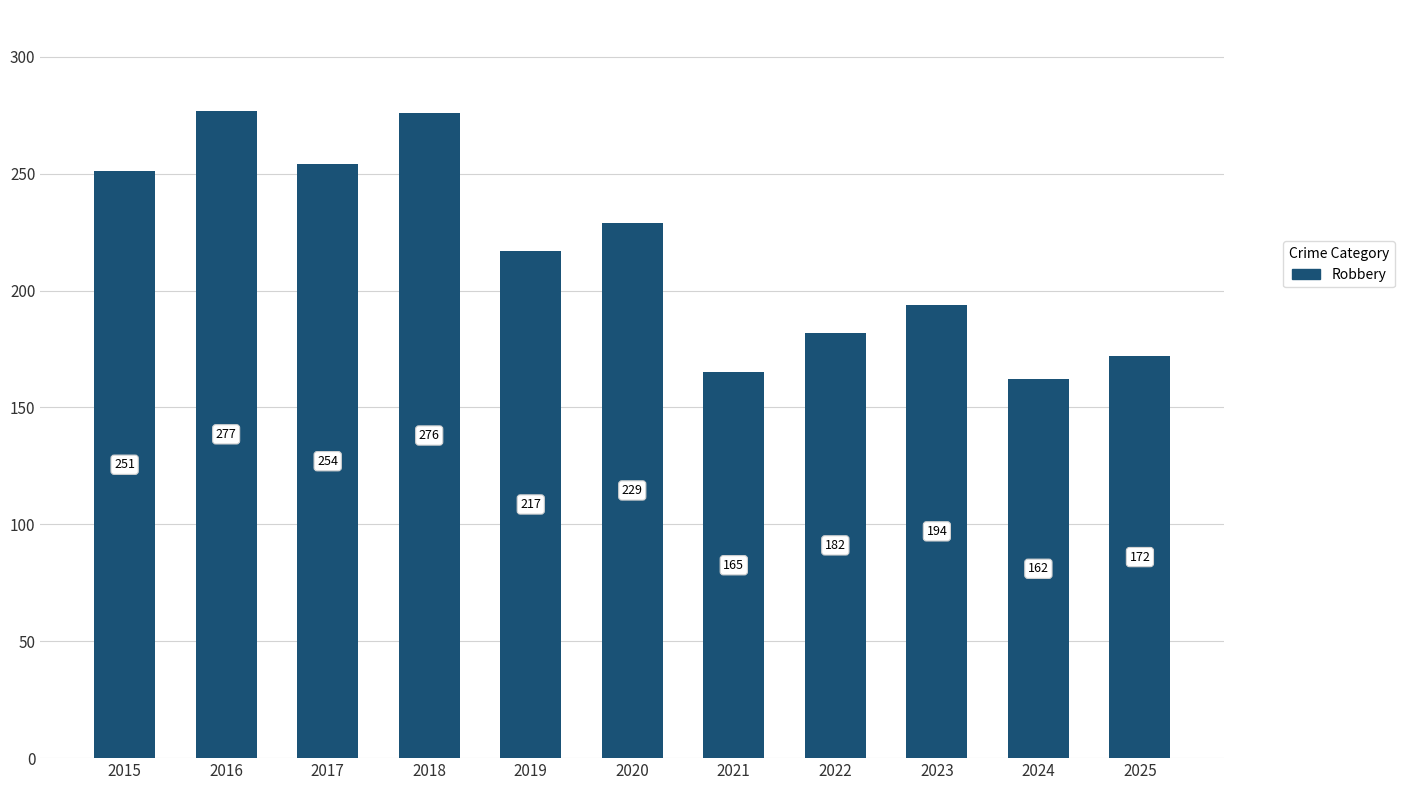

Where does the data first go above 217?

2015